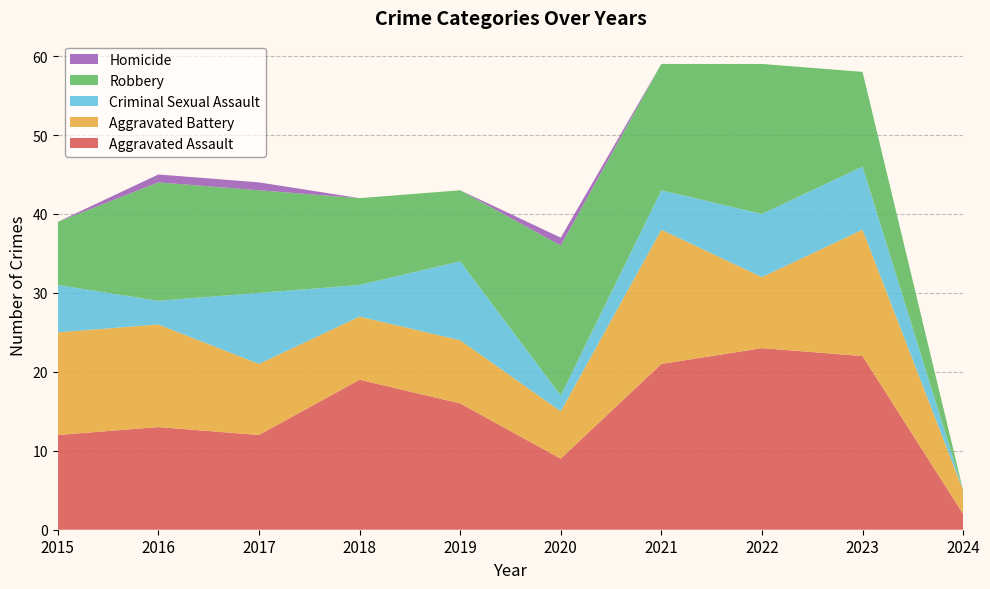

Reading right to left, what are all the values shown in this chart?

Aggravated Assault: 2	22	23	21	9	16	19	12	13	12
Aggravated Battery: 3	16	9	17	6	8	8	9	13	13
Criminal Sexual Assault: 0	8	8	5	2	10	4	9	3	6
Robbery: 0	12	19	16	19	9	11	13	15	8
Homicide: 0	0	0	0	1	0	0	1	1	0